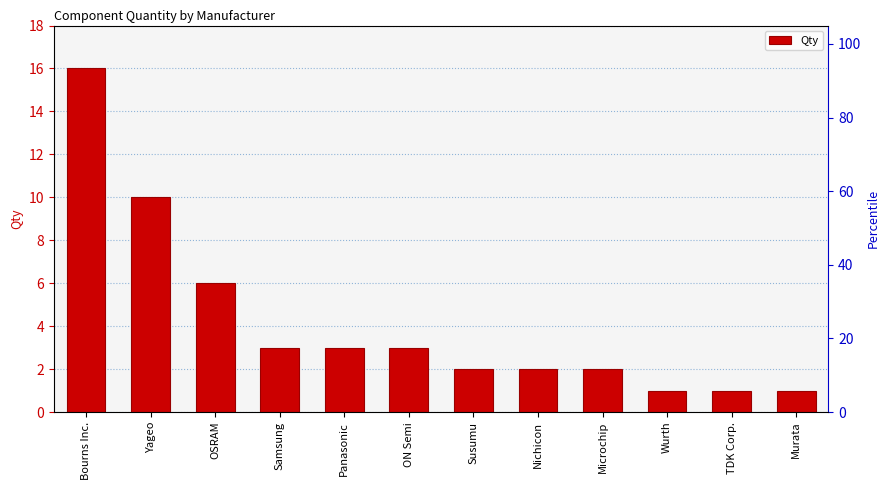

Rank the categories by value from lowest to highest.

Wurth, TDK Corp., Murata, Susumu, Nichicon, Microchip, Samsung, Panasonic, ON Semi, OSRAM, Yageo, Bourns Inc.